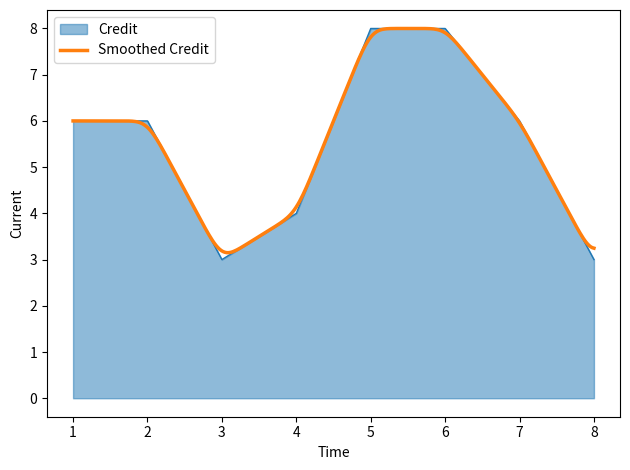

List the labels in order of value, smallest first.

3, 8, 4, 1, 2, 7, 5, 6